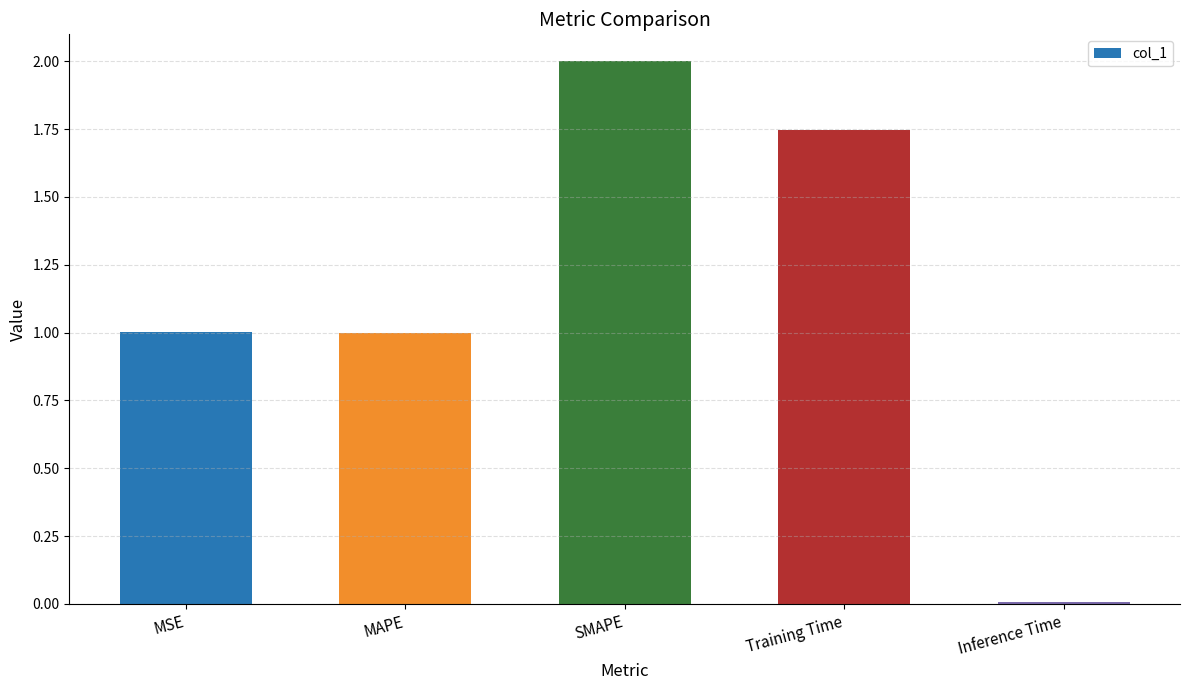

The value at SMAPE is 2.8. True or false?

False